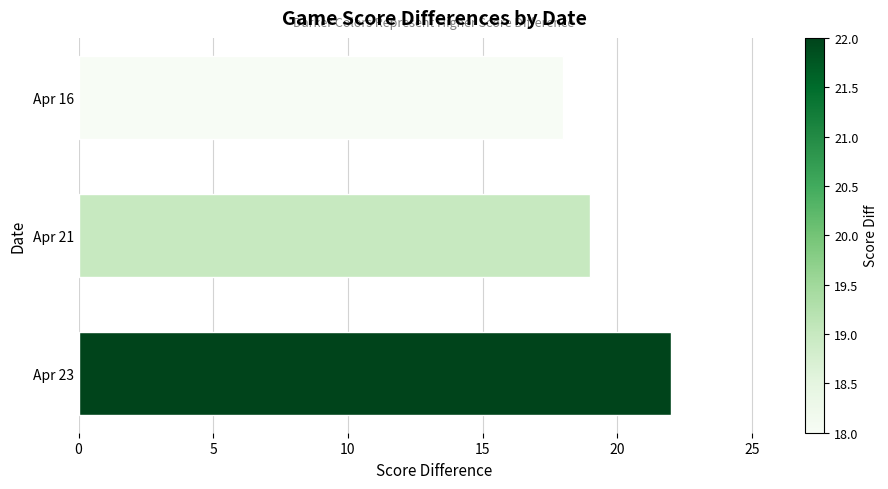

What is the smallest value displayed?

18